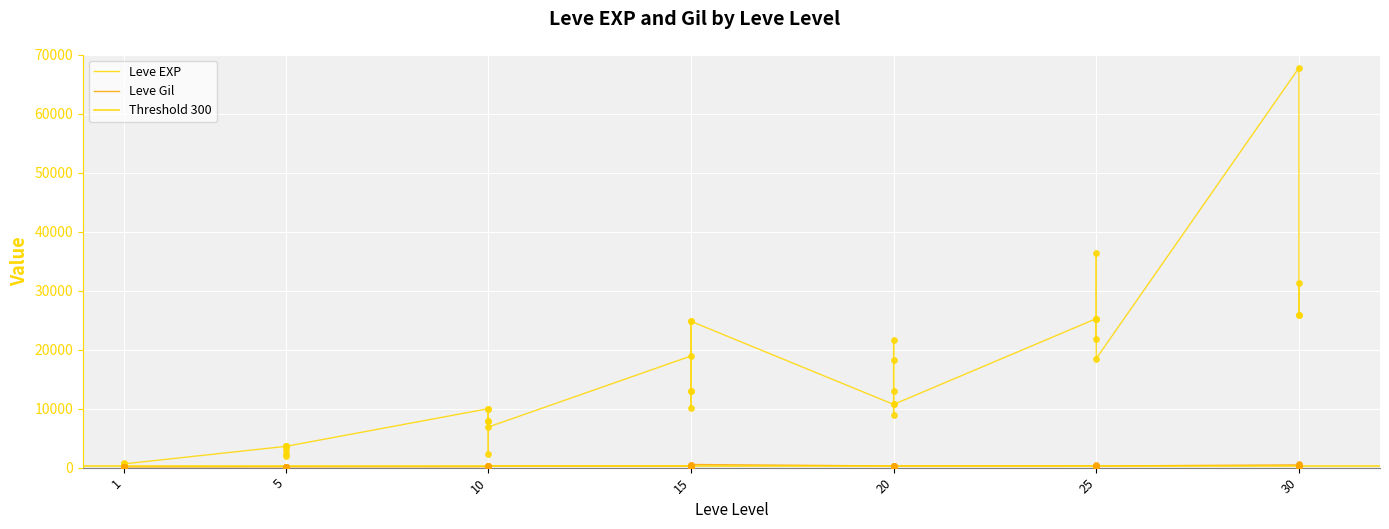

Which series contains the highest Y value?

Leve EXP